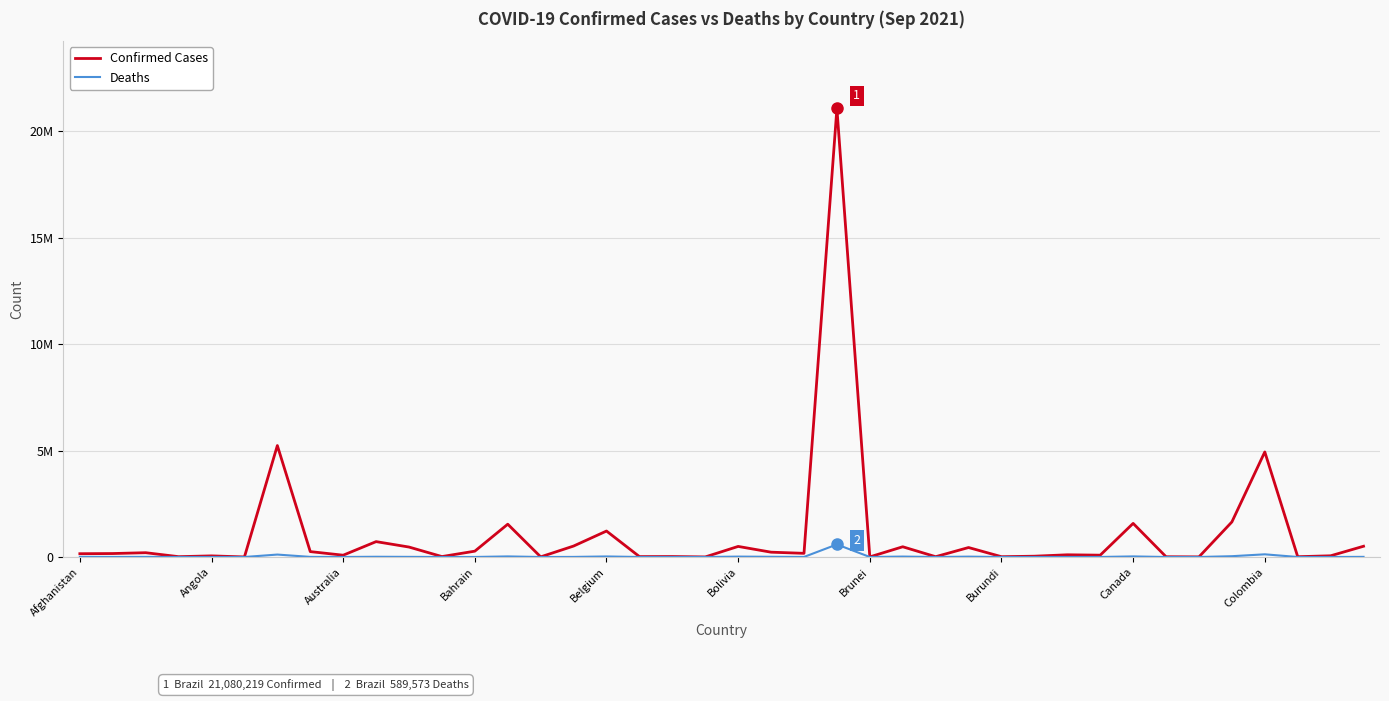

Which series has the widest spread of values?

Confirmed Cases